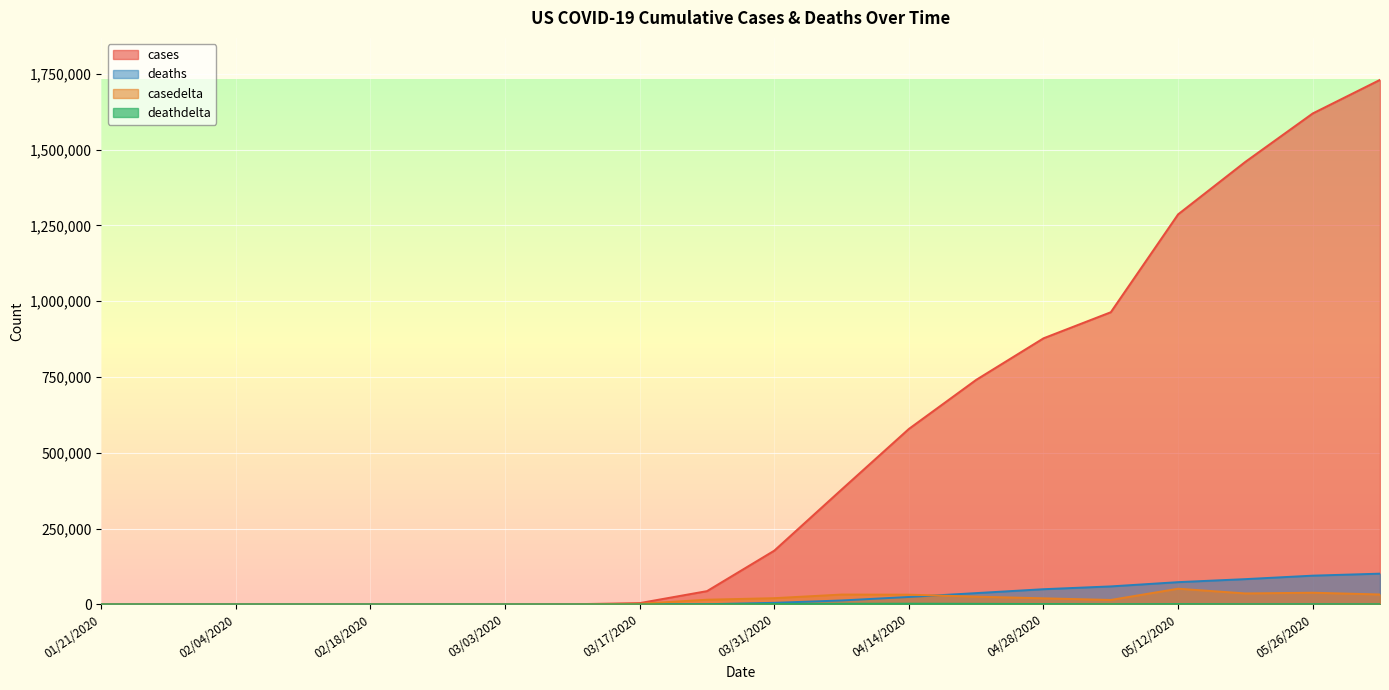

What is the label of the 17th point from the left?

05/12/2020